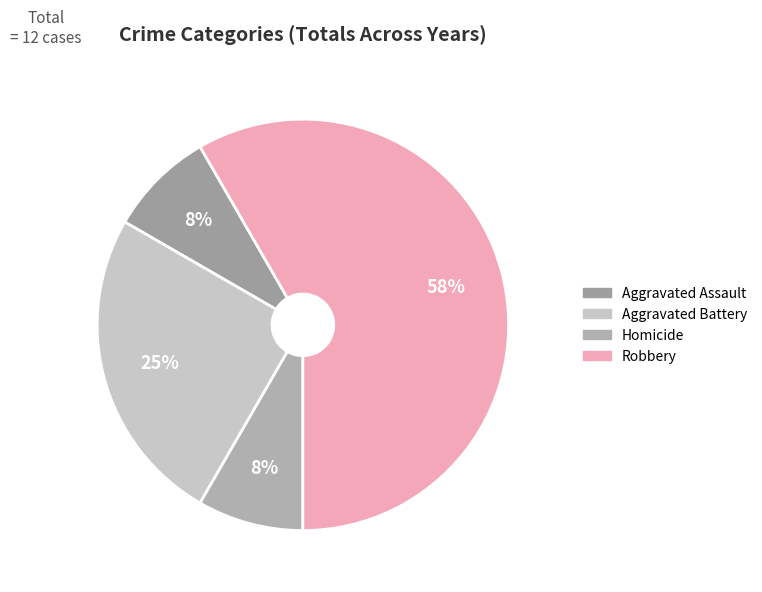

The Homicide slice represents 17% of the pie. True or false?

False